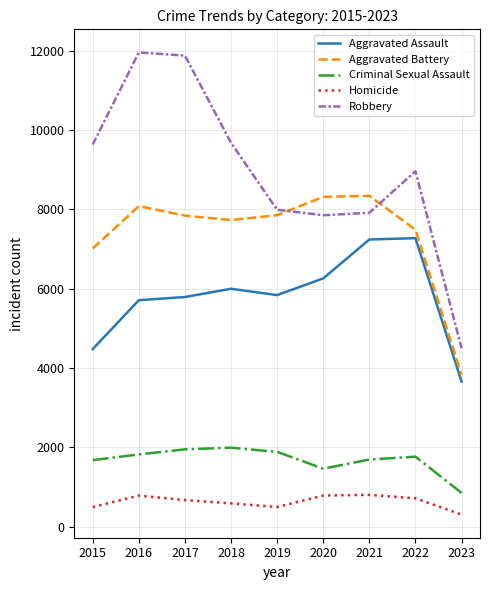

At which label does Aggravated Battery first exceed 7845?

2016